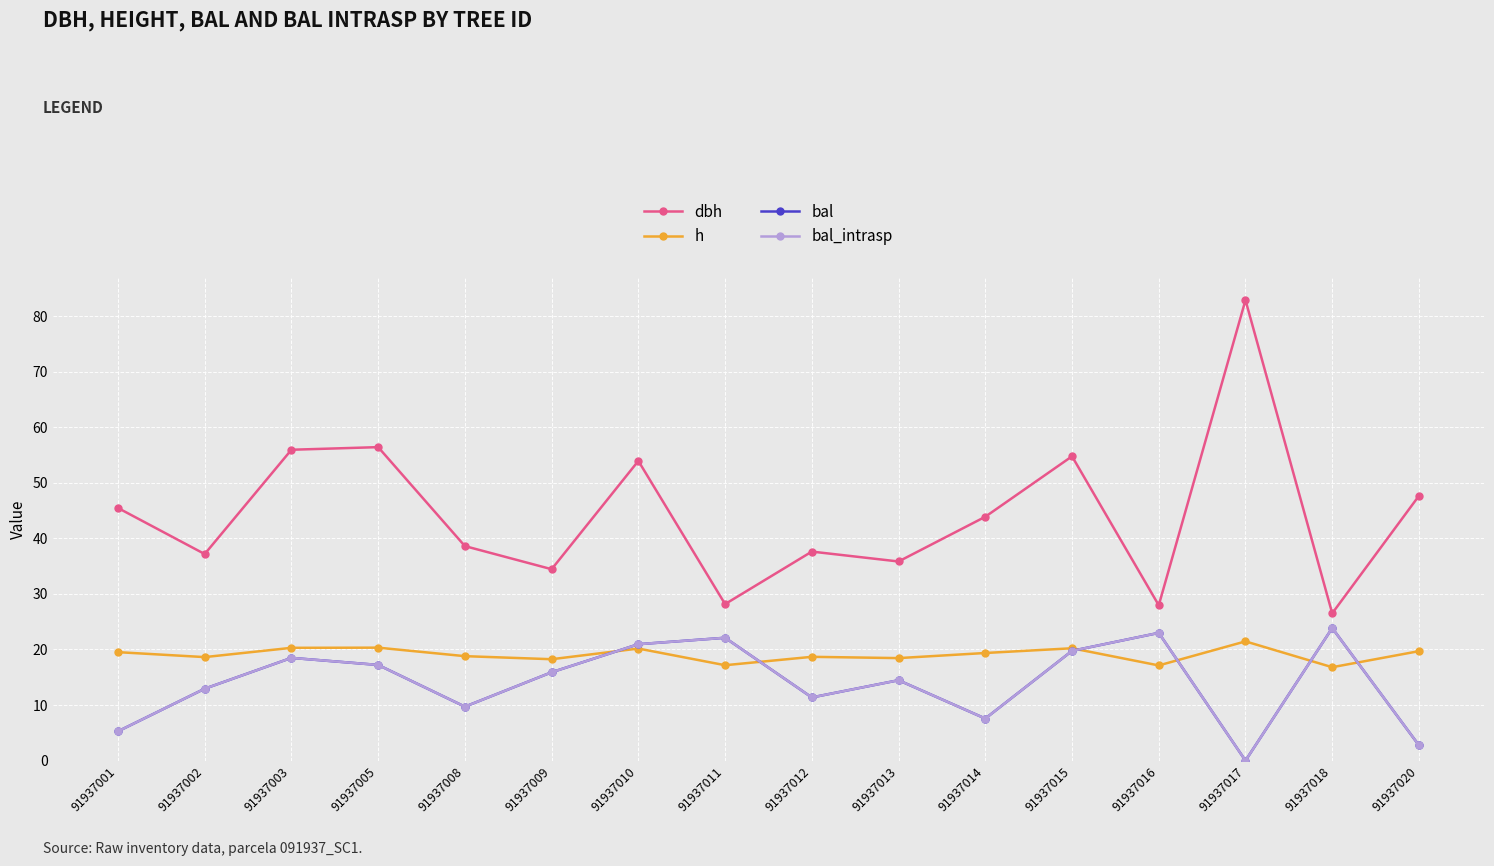

True or false: dbh has more than 0 interior local peaks.

True